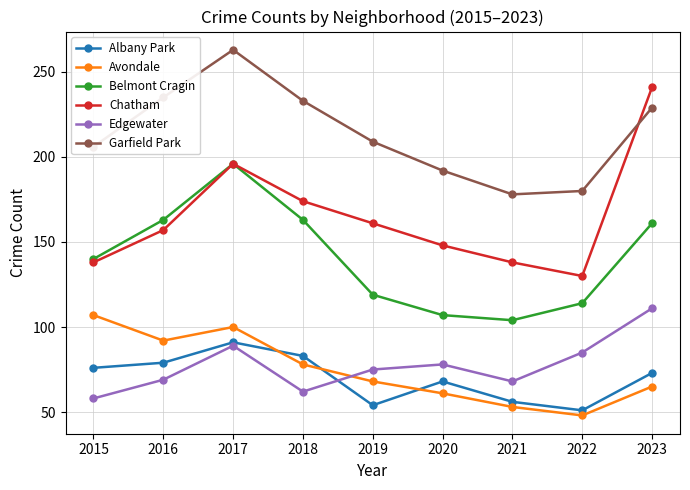

What is the value of the Garfield Park point at the 3rd from the left?

263